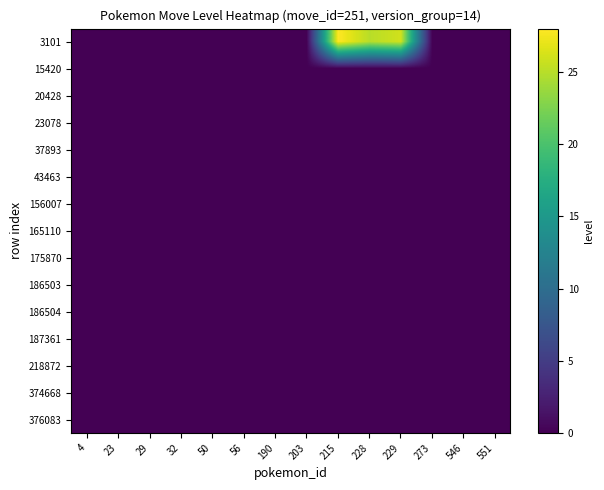

What is the maximum value shown in the chart?

28